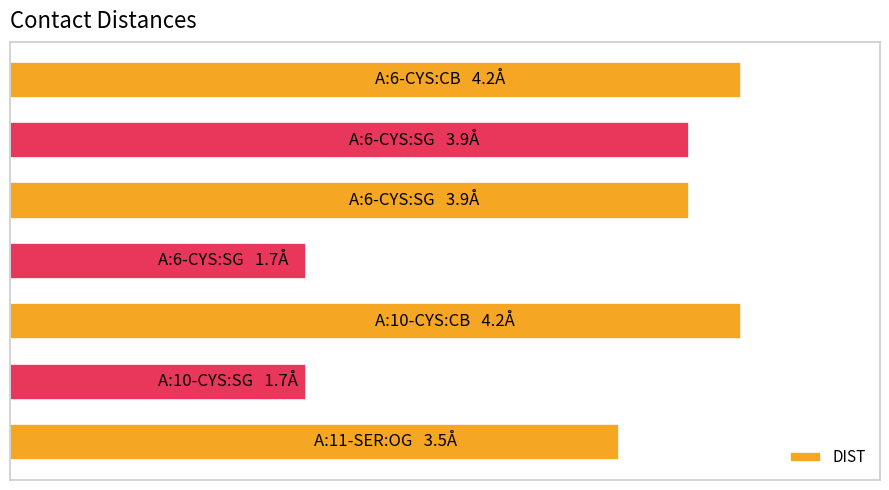

What is the difference between the maximum and minimum values?

2.5